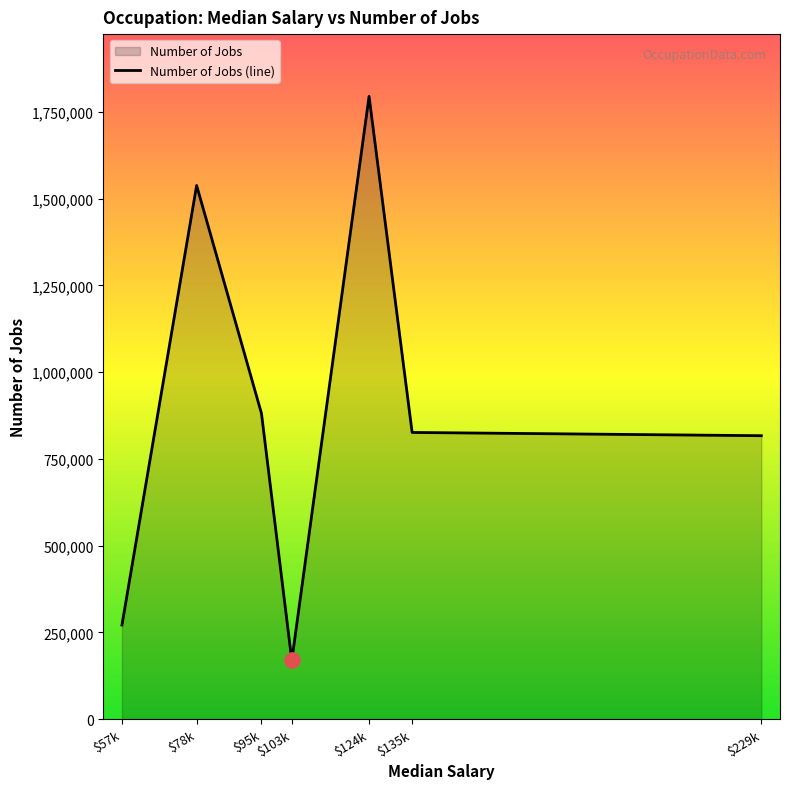

Which has a higher value, Project Manager or Lawyer?

Project Manager